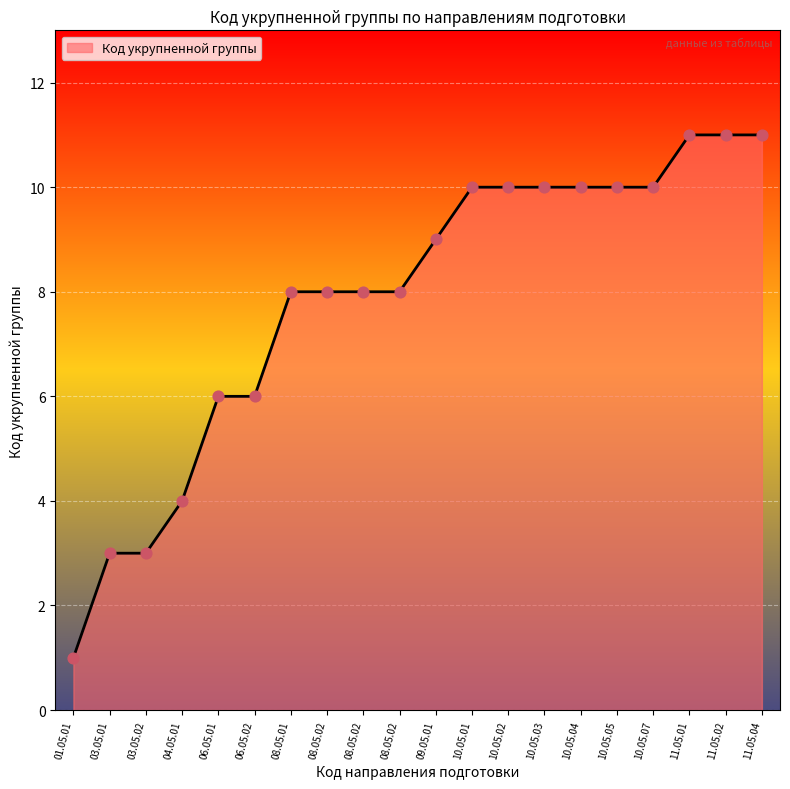

What is the ratio of the value at 08.05.01 to the value at 10.05.07?

0.8